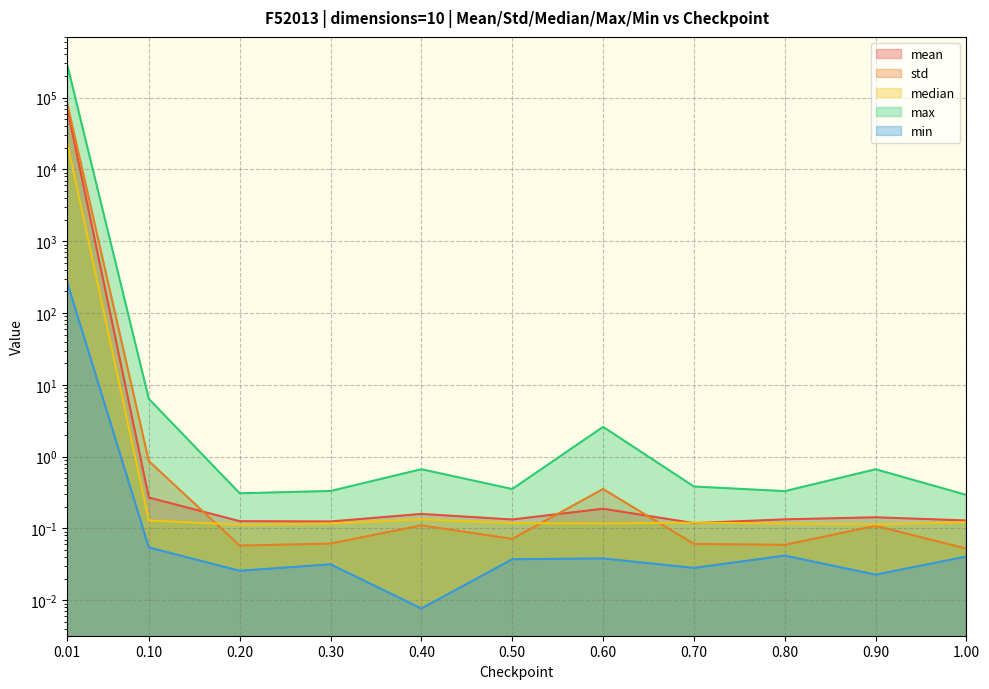

How many times do median and mean cross each other?

2